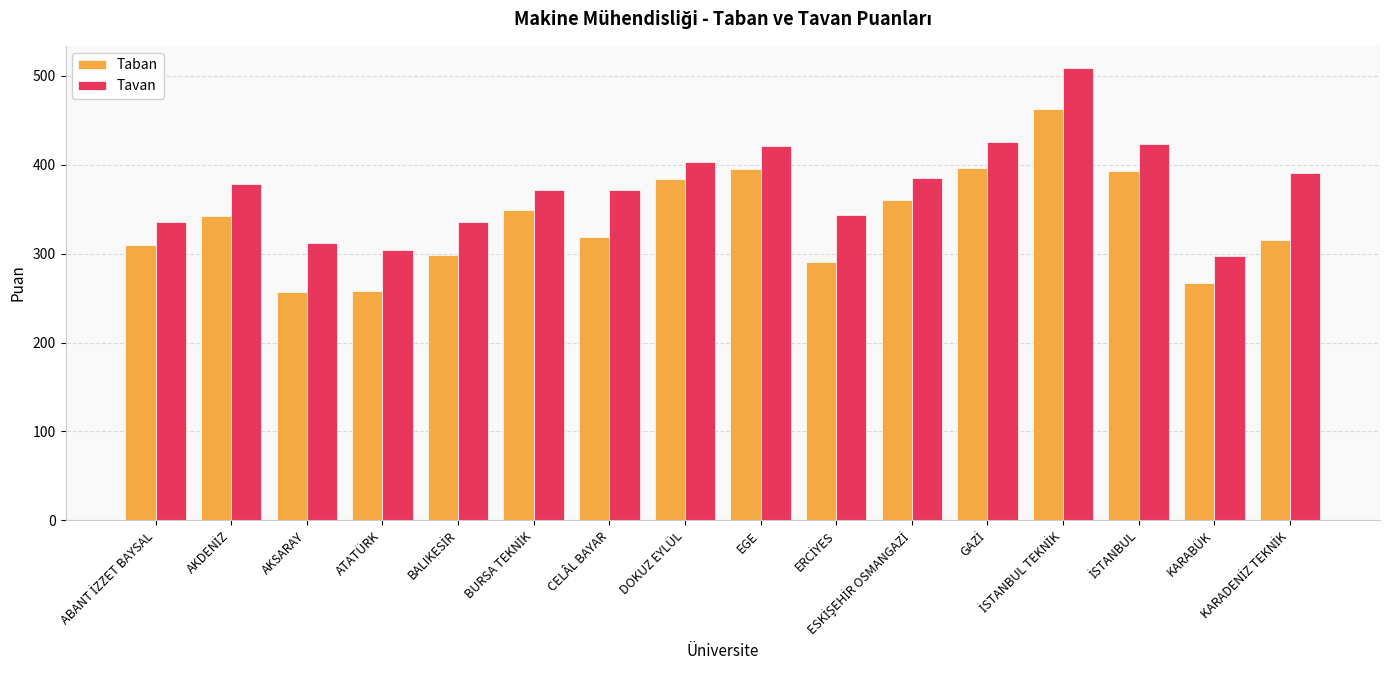

Are the bars grouped side by side (vs. stacked)?

Yes